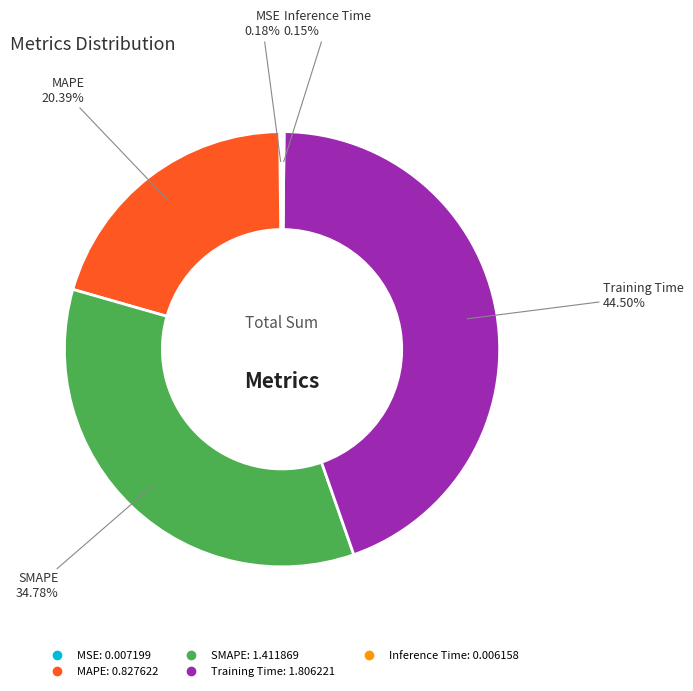

Which category has the biggest portion of the pie?

Training Time